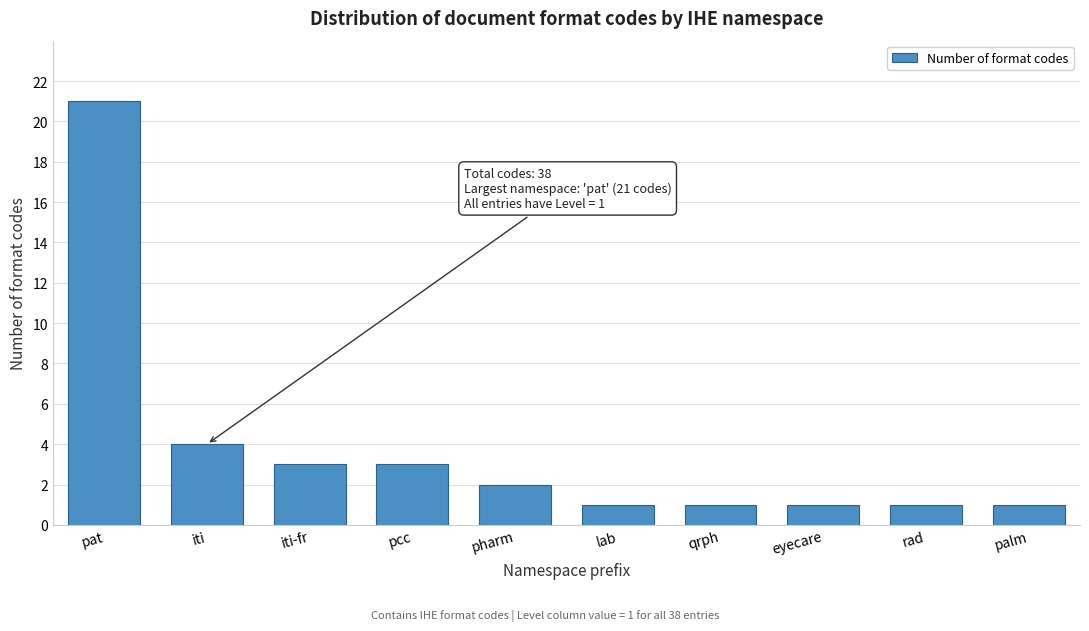

Reading left to right, transcribe all the data shown in this chart.

21	4	3	3	2	1	1	1	1	1